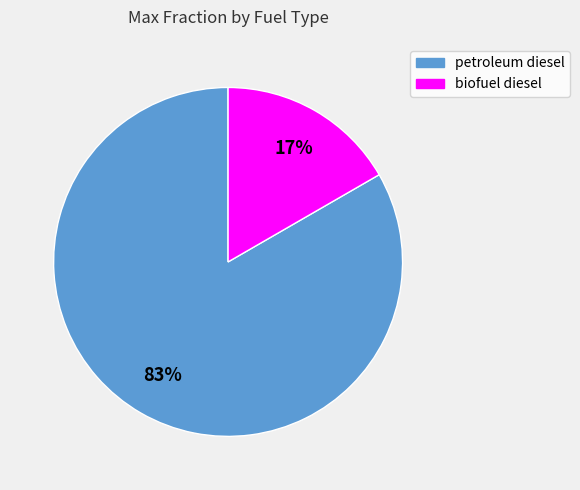

Combined, do petroleum diesel and biofuel diesel account for over 50%?

Yes